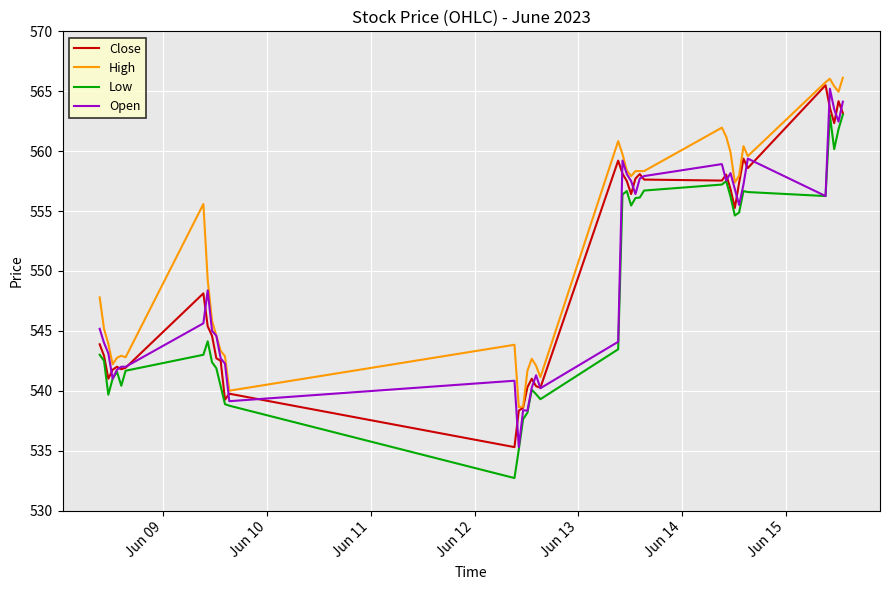

What is the lowest value of the Open series?

535.3